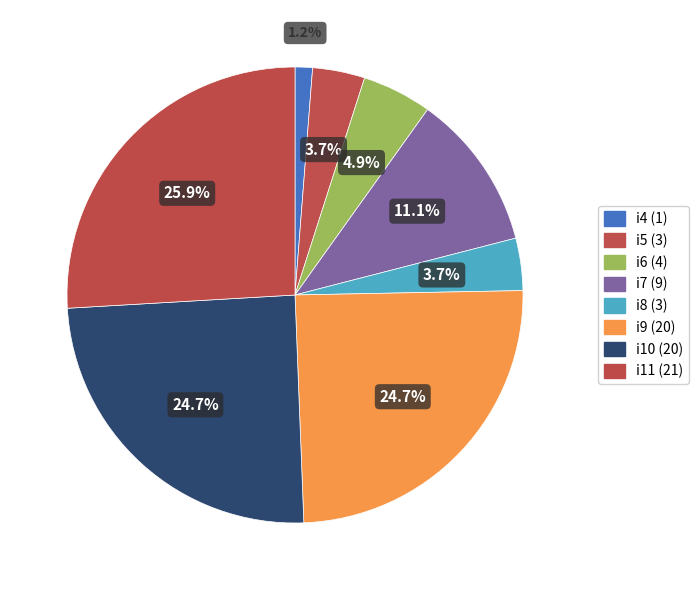

How many slices are in this pie chart?

8